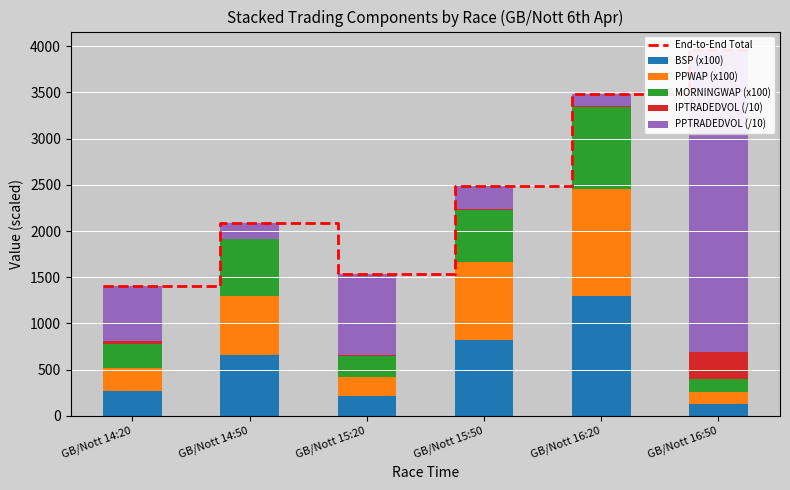

Is it true that PPTRADEDVOL equals 216.6 at GB/Nott 16:20?

False